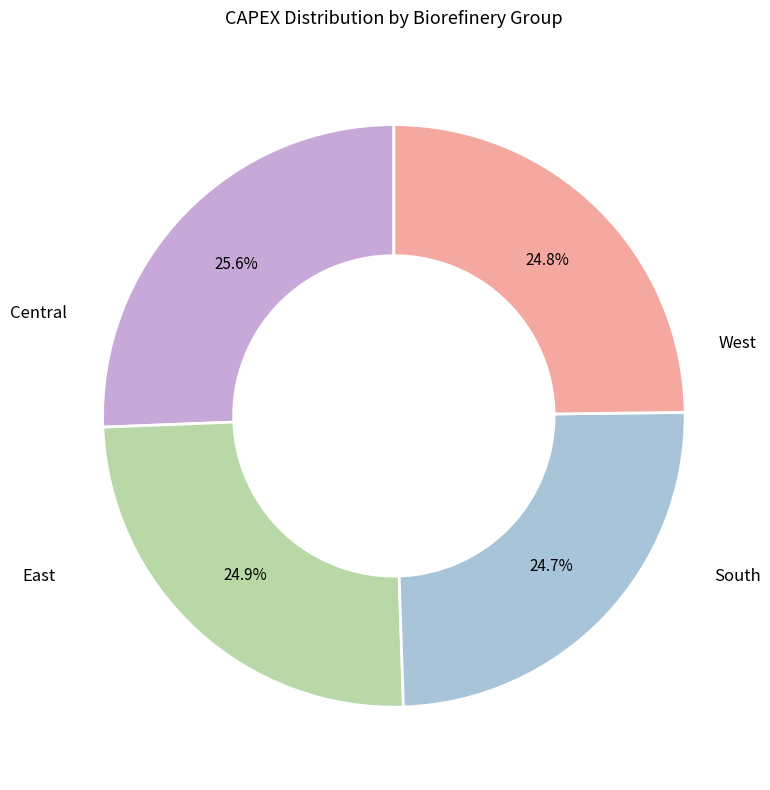

Does any single category account for the majority?

No